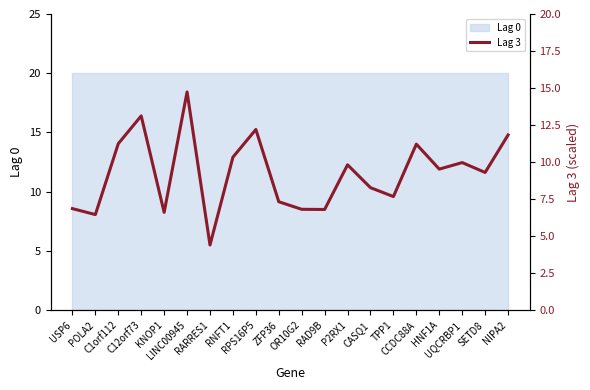

How many points are lower than both their immediate neighbors (excluding endpoints)?

7